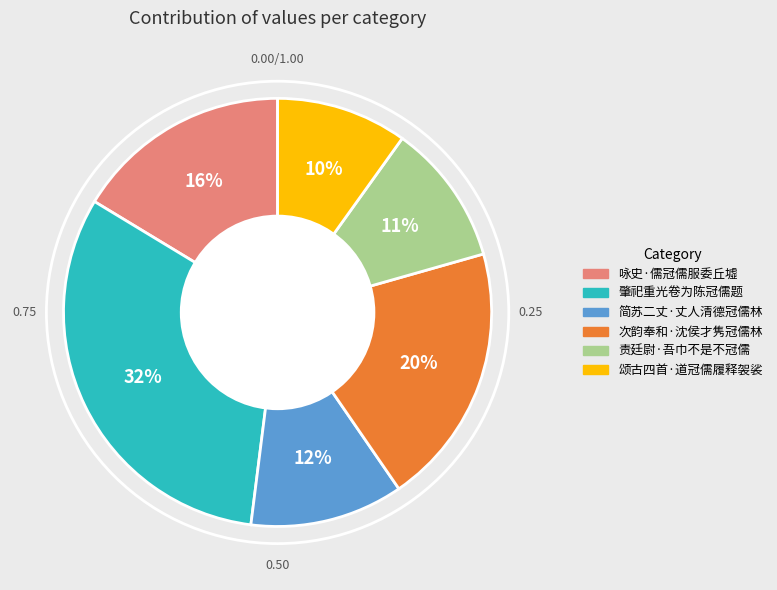

What percentage is the 次韵奉和·沈侯才隽冠儒林 slice, to the nearest percent?

20%